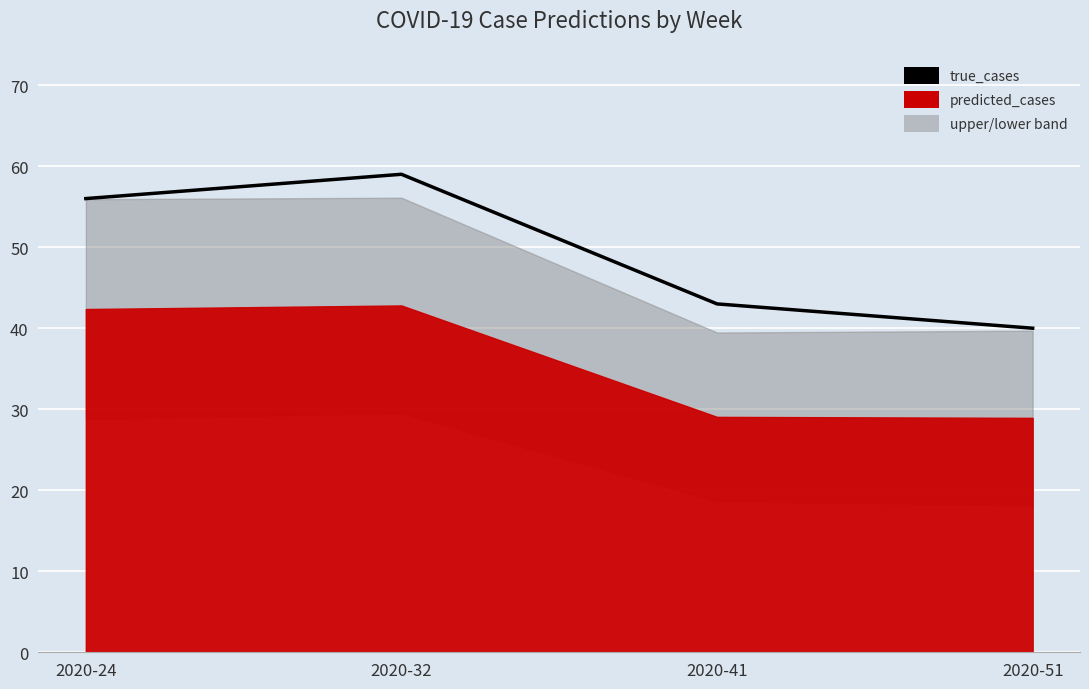

Reading right to left, extract all data points from this chart.

2020-51=40	2020-41=43	2020-32=59	2020-24=56